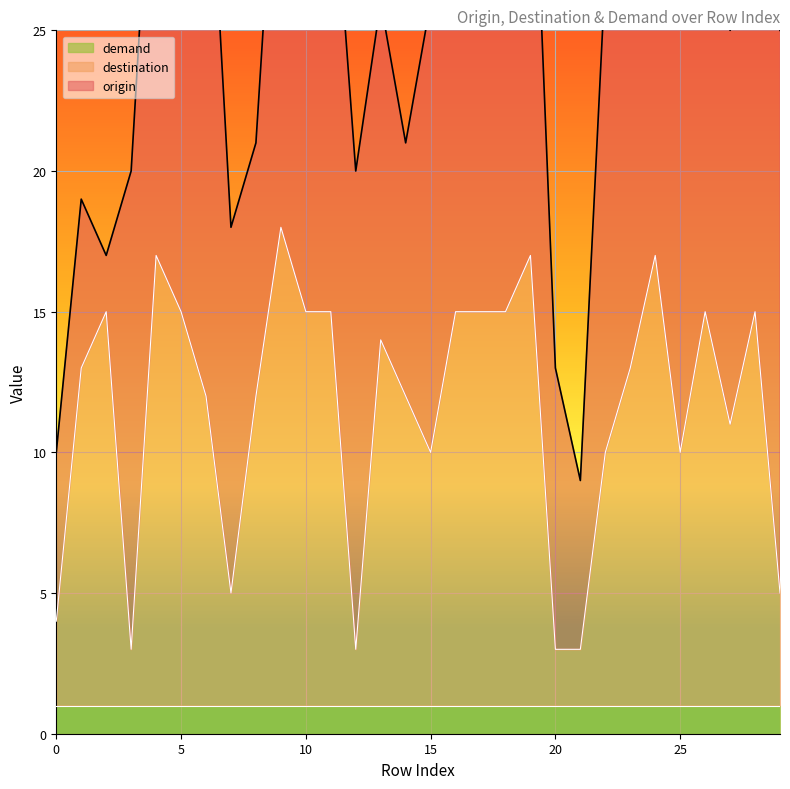

The demand series shows 0 at 18. True or false?

False